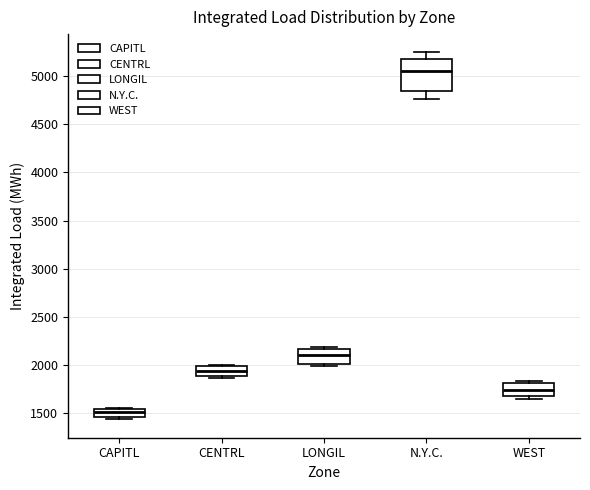

Reading left to right, read every box against the y-axis: the position of its median line, the range the box covers, and the ends of its whiskers. The values are not printed on the chart, so give them approximately, as read against the axis.

CAPITL: median 1500, box 1450 to 1550, whiskers 1450 (just below the box's lower edge) to 1550
CENTRL: median 1950, box 1900 to 2000, whiskers 1850 to 2000 (just above the box's upper edge)
LONGIL: median 2100, box 2000 to 2150, whiskers 2000 (just below the box's lower edge) to 2200
N.Y.C.: median 5050, box 4850 to 5200, whiskers 4750 to 5250
WEST: median 1750, box 1700 to 1800, whiskers 1650 to 1850